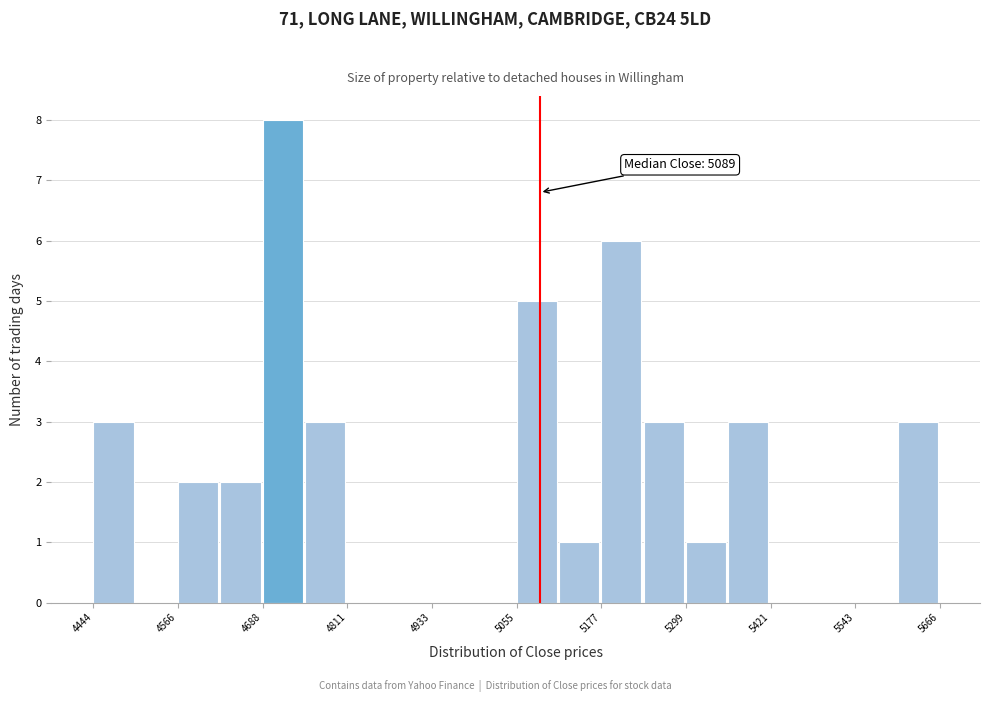

Around what value on the x-axis is the tallest bar? Give the approximate position of its centre, as read against the axis.

4720